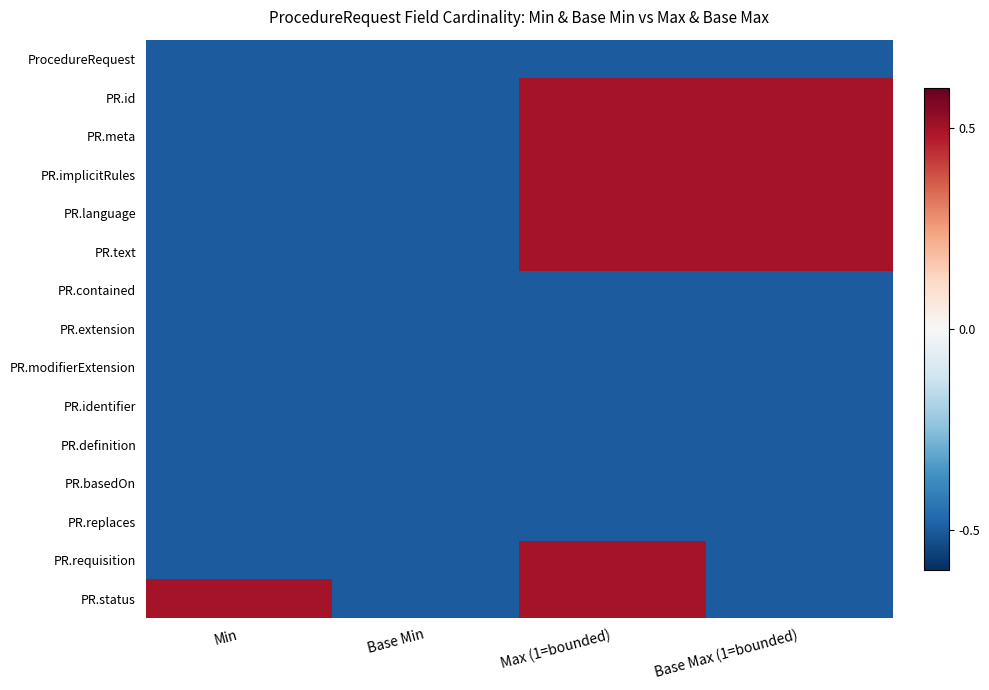

What is the difference between the highest and lowest values at Max (1=bounded)?

1.0